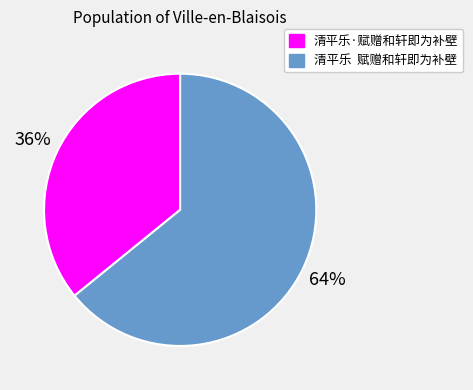

Which slice represents more than half of the pie?

清平乐 赋赠和轩即为补壁